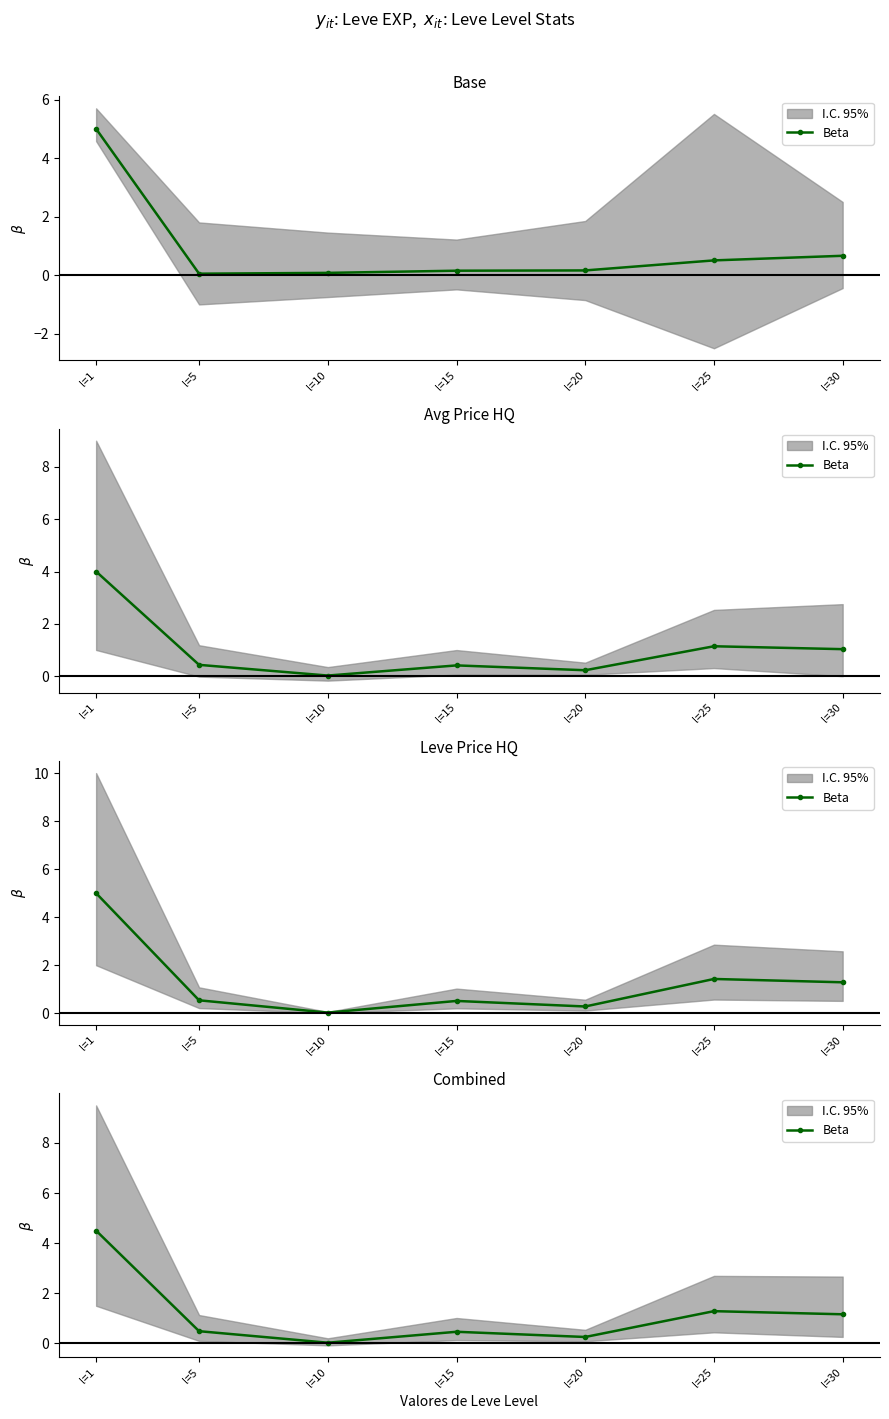

How many interior local valleys (lower than both neighbors) does the data have?

2